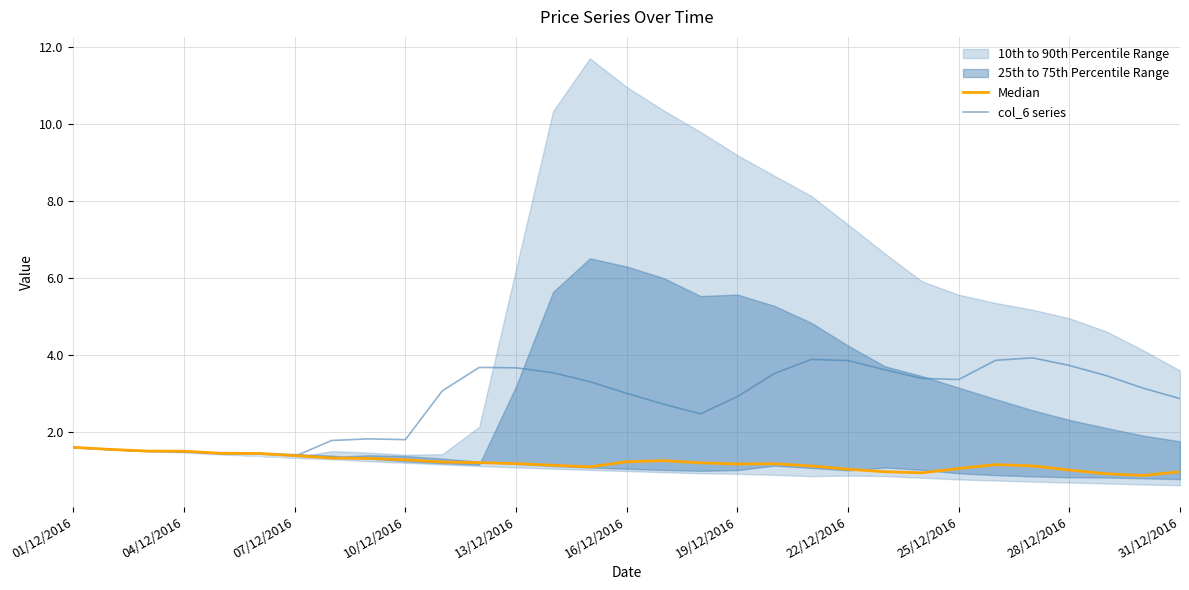

Which series has the widest spread of values?

col_6 series